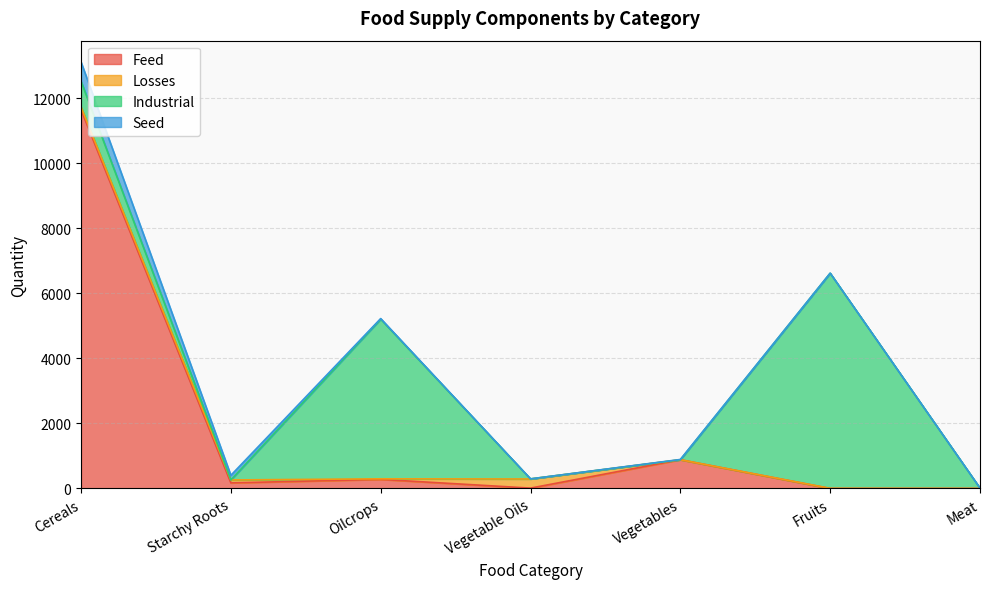

At Cereals, list the series in order from smallest to largest.

Losses, Seed, Industrial, Feed